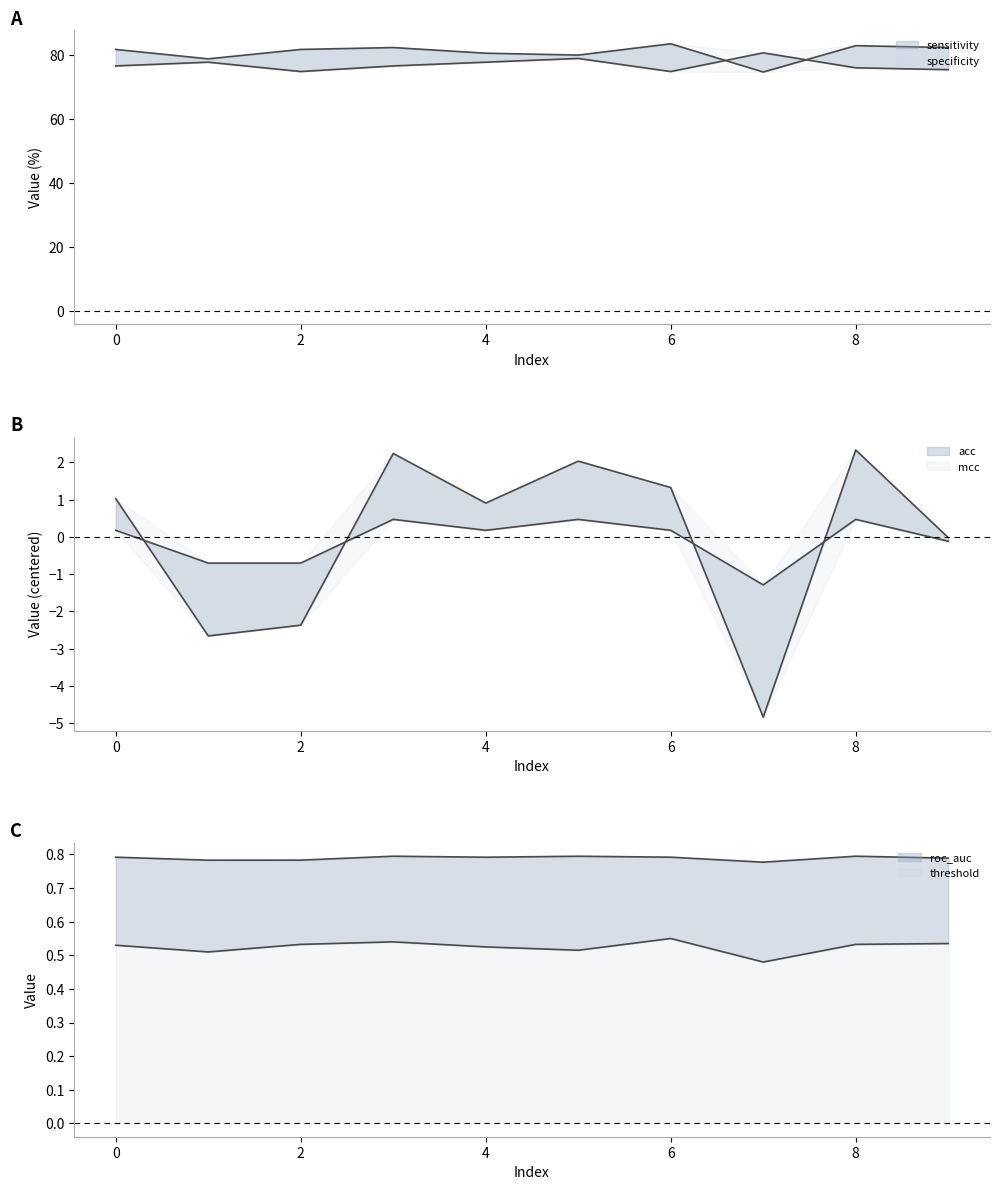

Is the value of mcc at 6 greater than the value of sensitivity at 8?

No